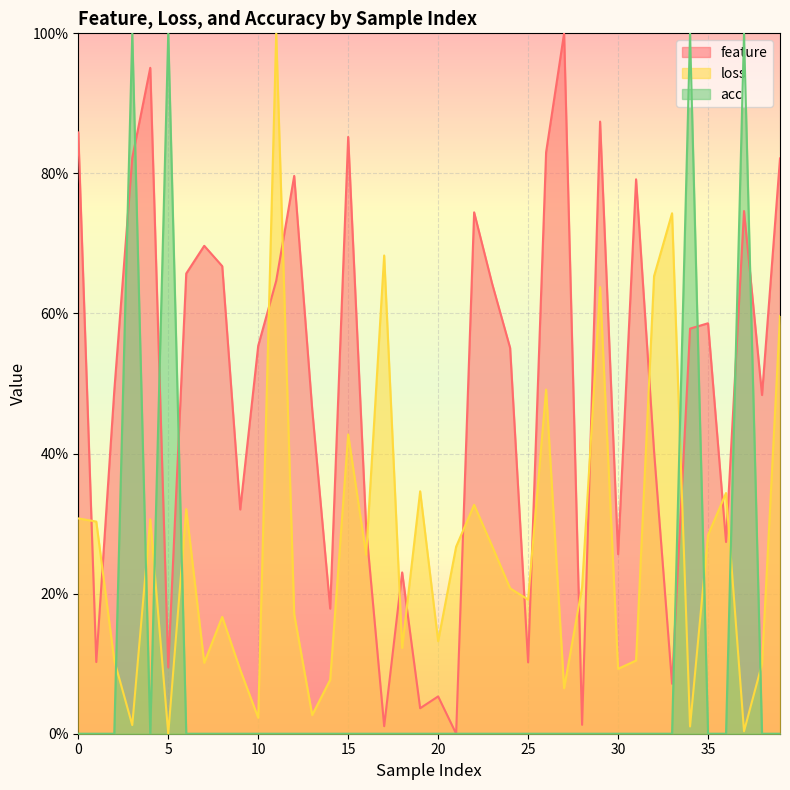

What is the value of the loss point at the 14th from the left?

2.7